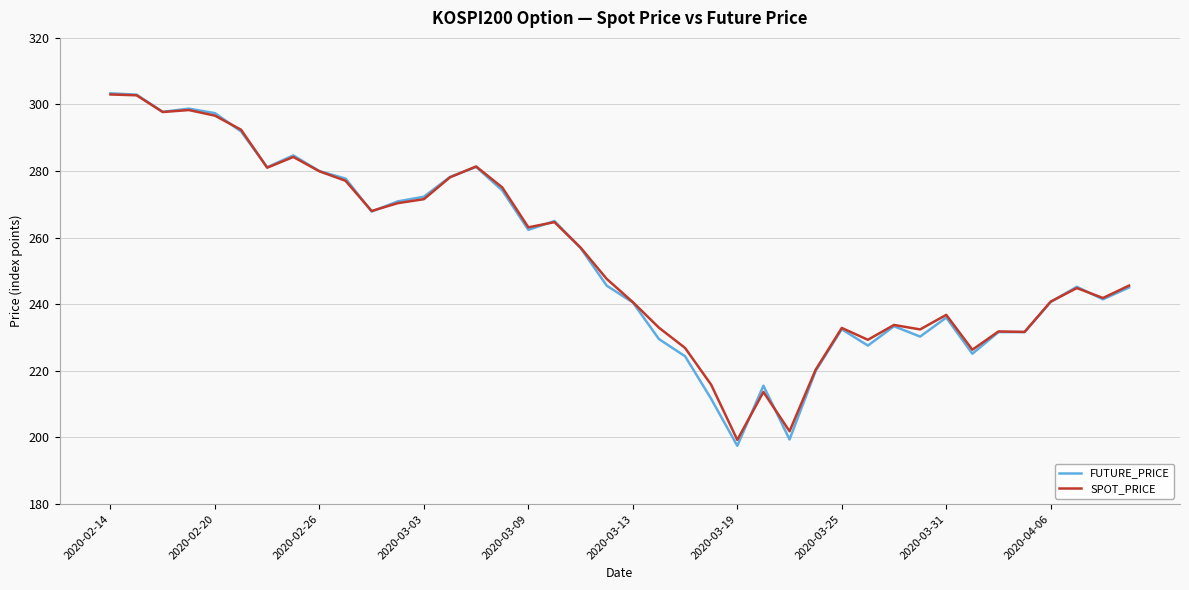

Which series has the largest range (max minus min)?

FUTURE_PRICE